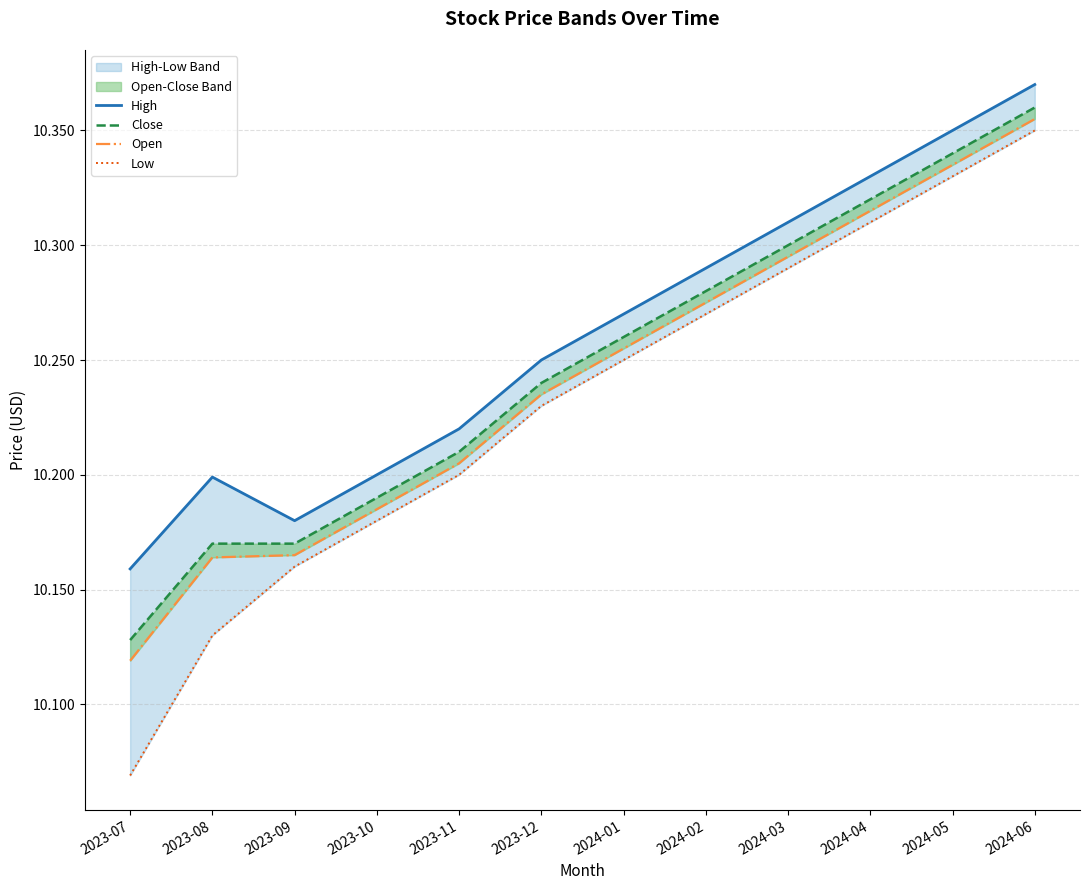

Rank the series by their average value, from highest to lowest.

High, Close, Open, Low